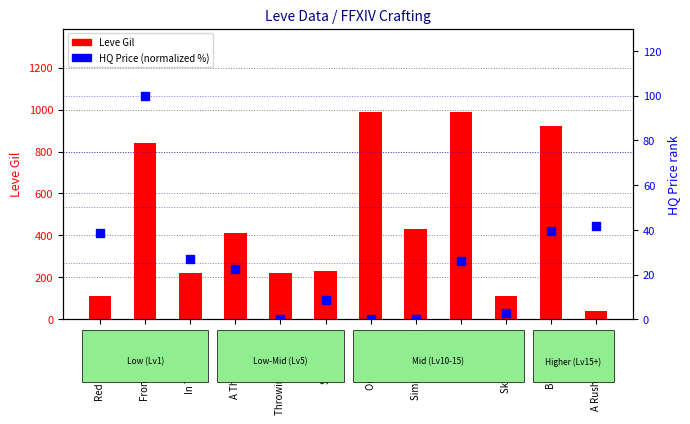

At which category is the sum across all series the highest?

Targe Up